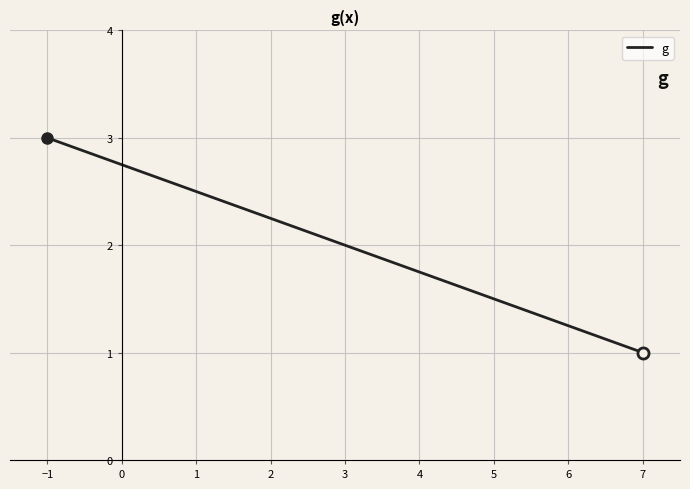

What is the smallest value displayed?

1.0